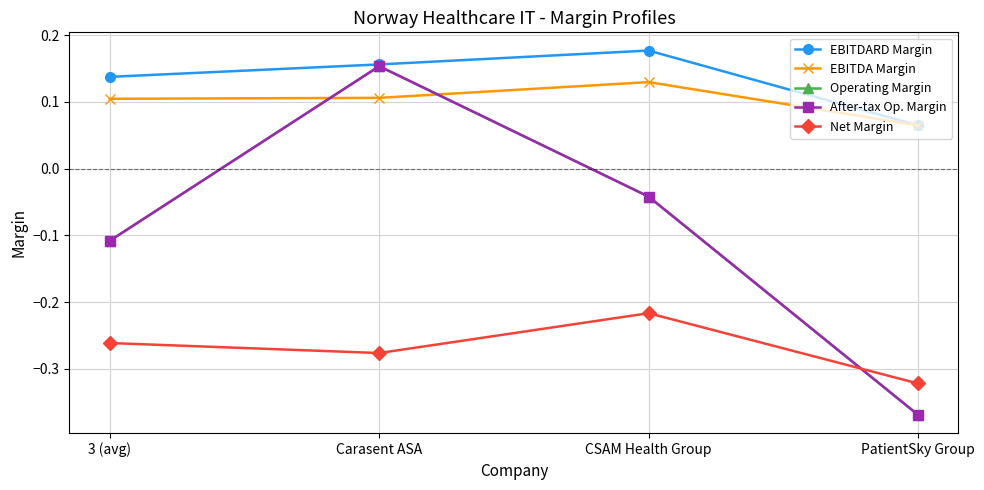

Is this an area chart (filled region under the line)?

No